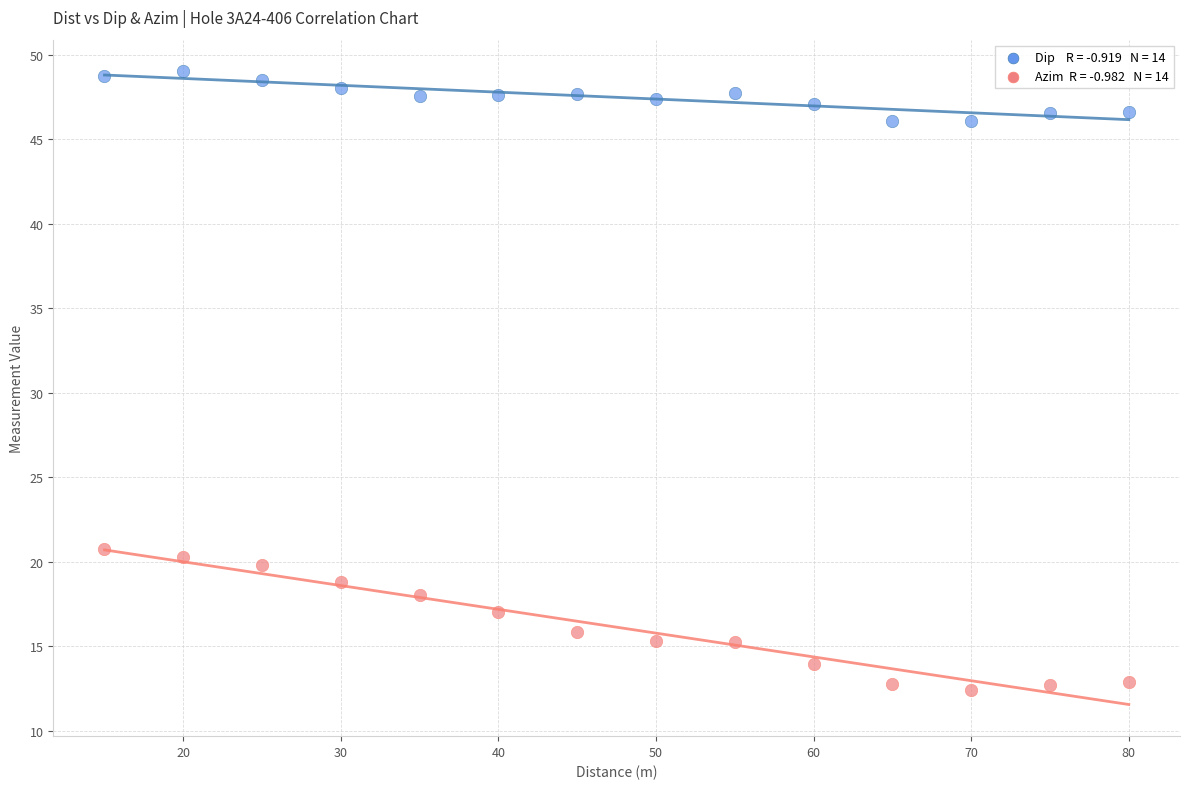

Across all data points, what is the range of X values (max minus min)?

65.0